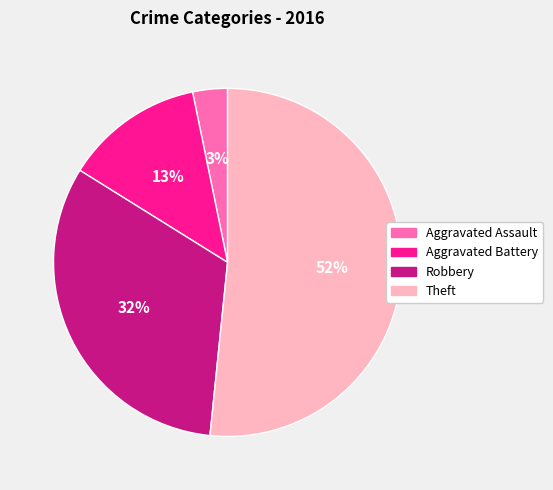

How many segments does this pie chart have?

4